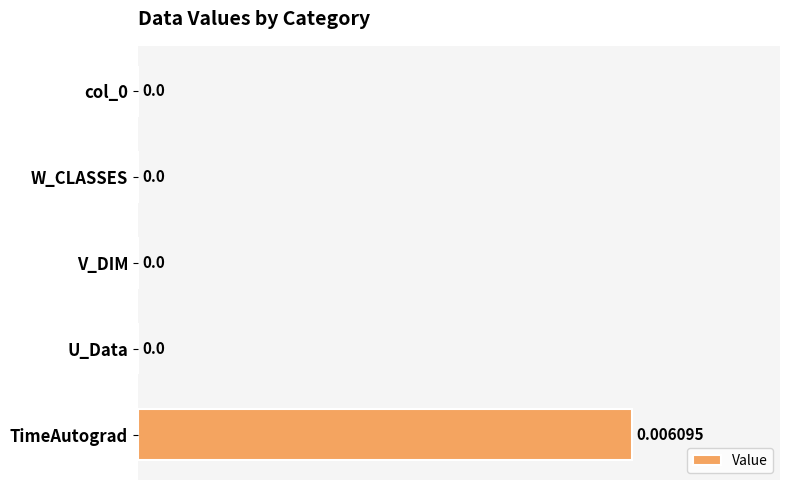

Which category has the highest value across all series?

TimeAutograd